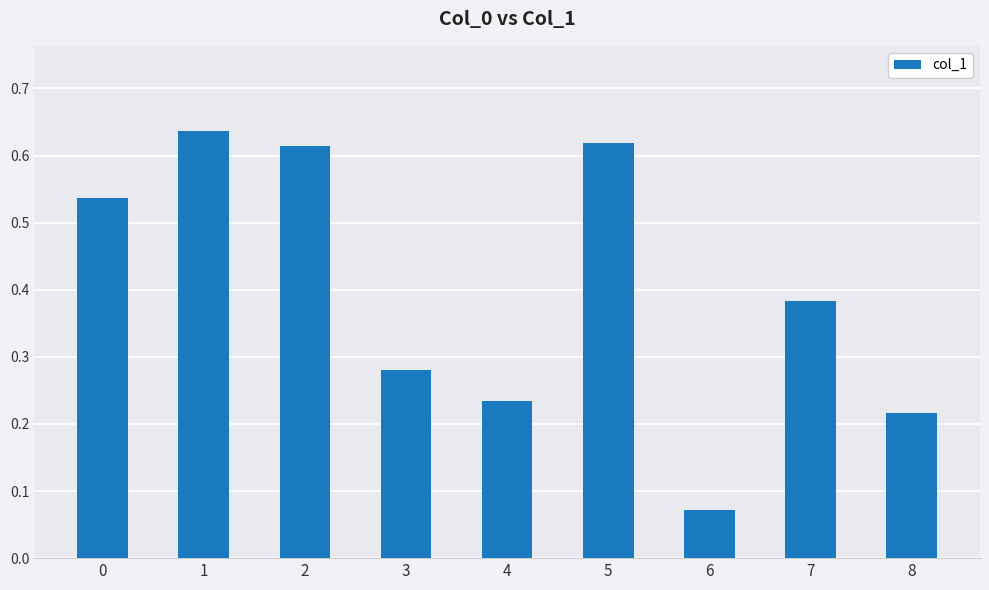

Between 2 and 6, which is larger?

2